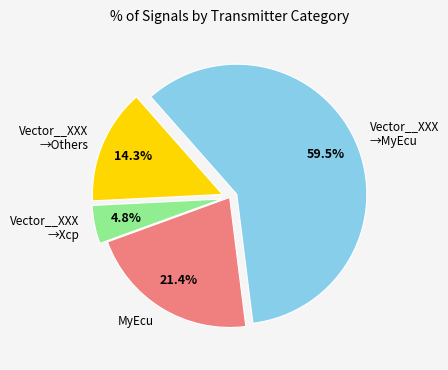

Count the number of slices in the pie.

4